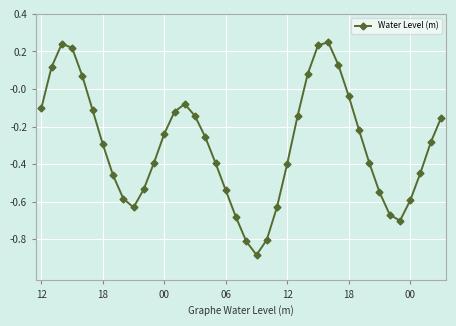

What is the sum of all values?

-11.9